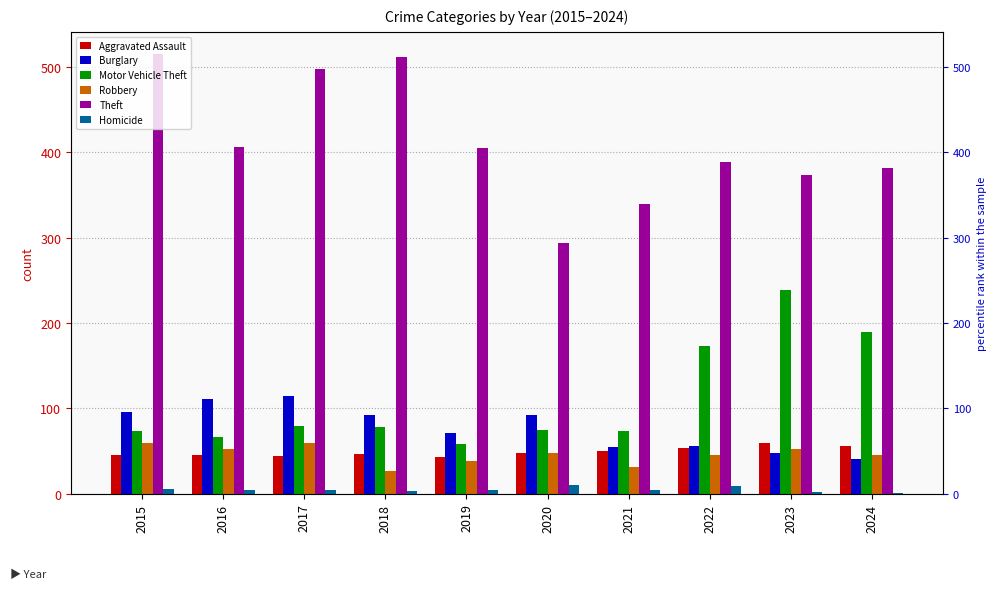

At how many categories does at least one series exceed 380?

7